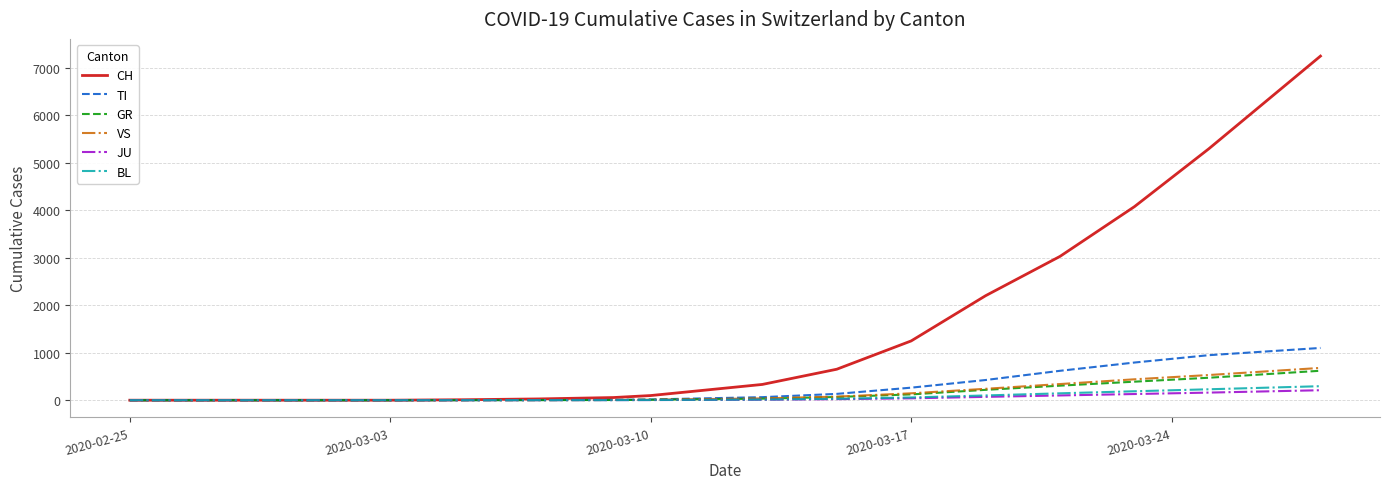

What is the greatest value displayed?

7245